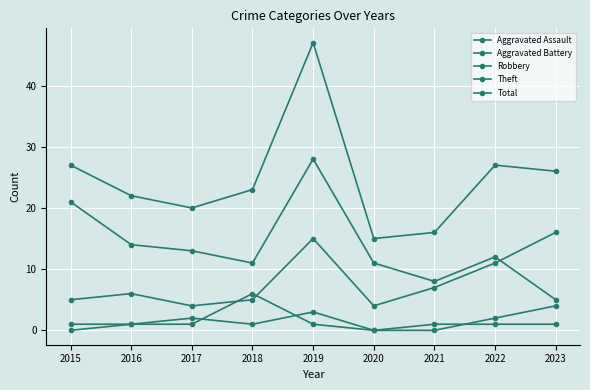

How many distinct data groups are displayed?

5